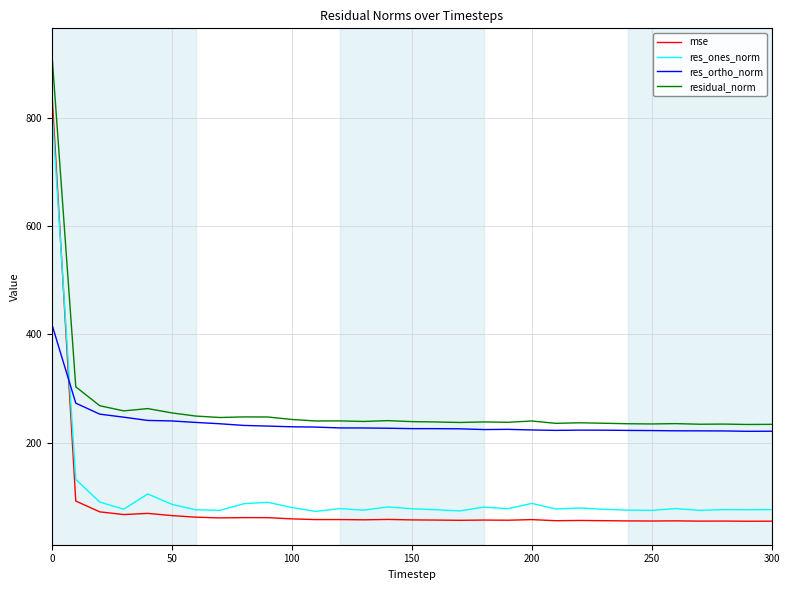

In res_ones_norm, how many points are higher than both neighbors (excluding endpoints)?

9